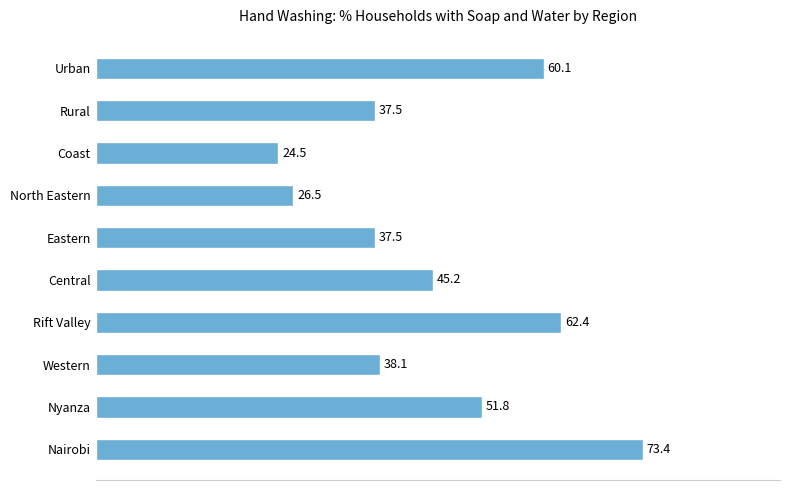

Reading top to bottom, list all the values displayed in this chart.

60.1	37.5	24.5	26.5	37.5	45.2	62.4	38.1	51.8	73.4